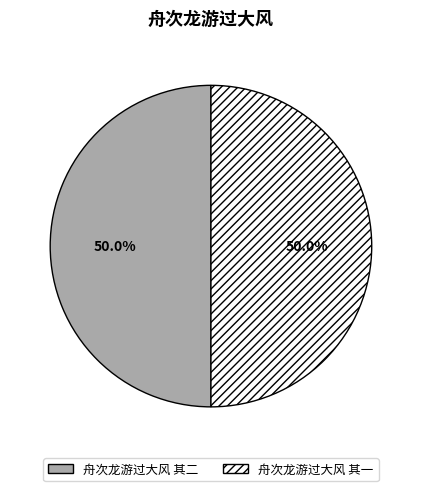

Approximately how many times larger is the value at 舟次龙游过大风 其二 compared to 舟次龙游过大风 其一?

1.0